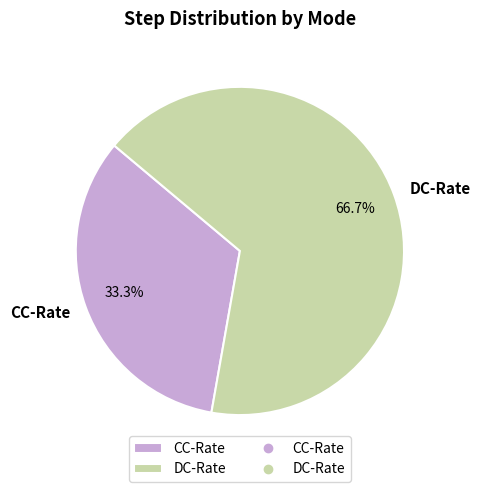

Which category has the biggest portion of the pie?

DC-Rate